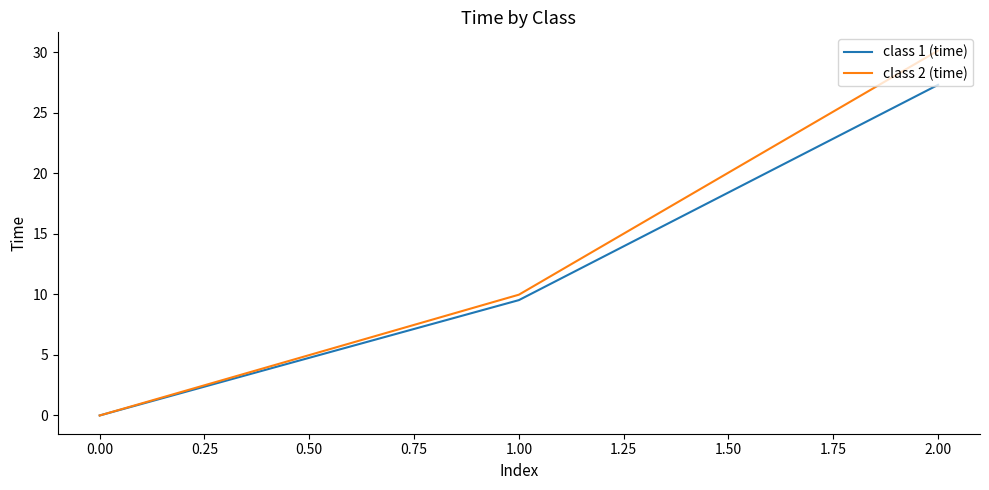

Which series has the largest range (max minus min)?

class 2 (time)